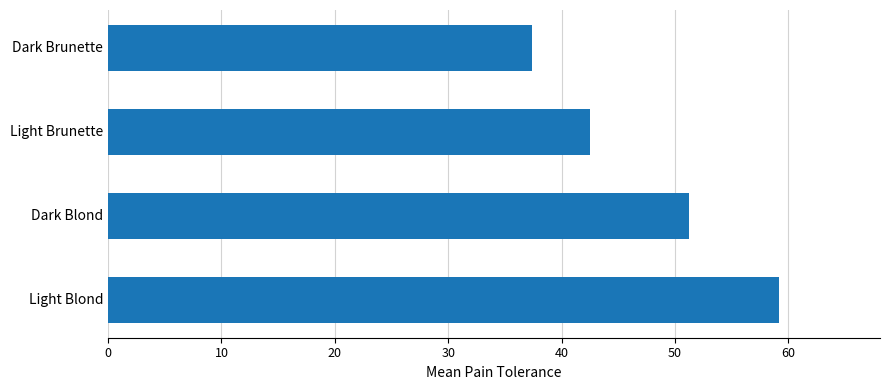

Does the chart contain any negative values?

No